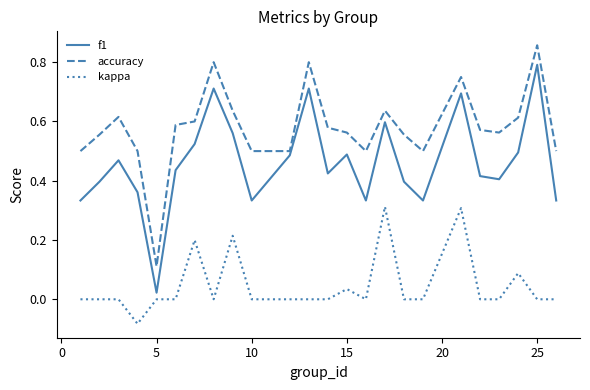

What are all the series names shown in the legend?

f1, accuracy, kappa